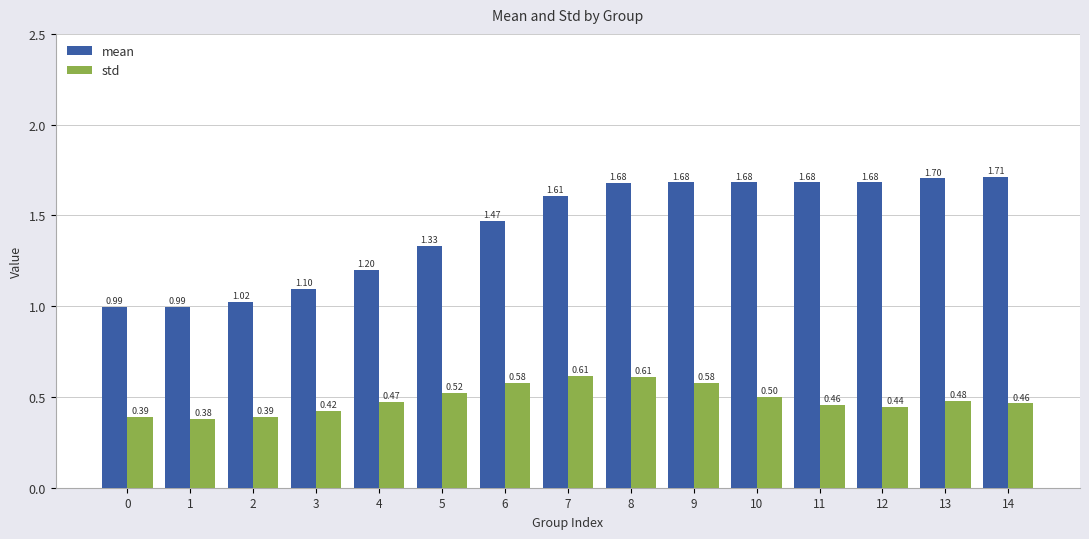

Which label corresponds to the smallest value in the chart?

1